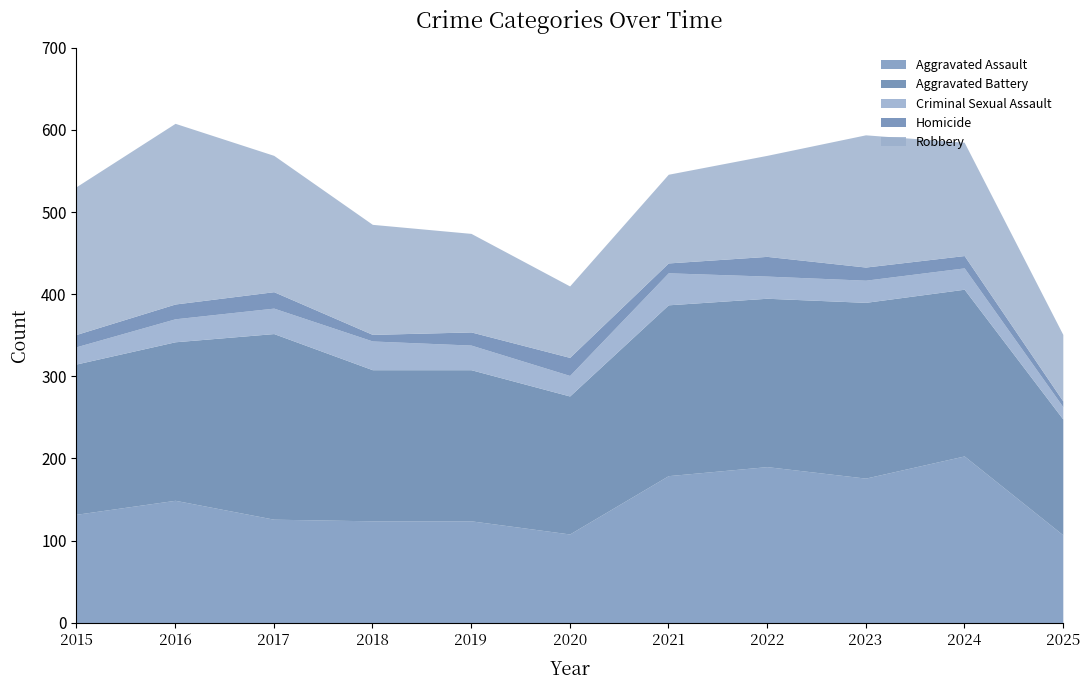

What is the maximum value shown in the chart?

226